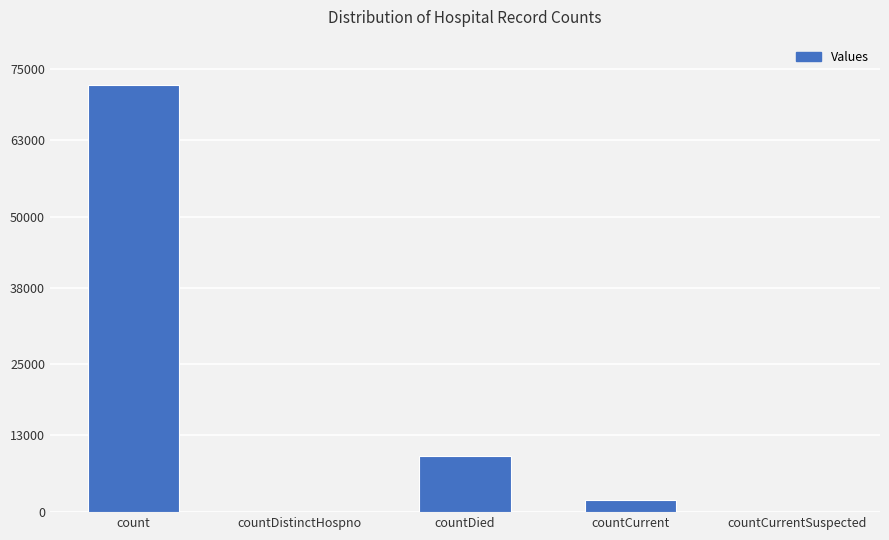

What is the sum of all values?

84012